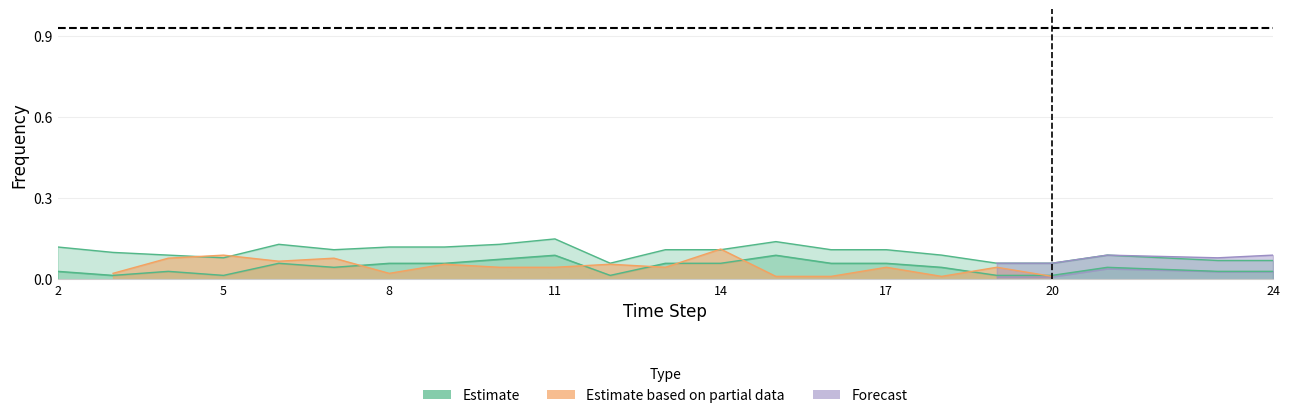

True or false: Bi0_Ar0 and Bi0_Ar0_upper intersect in this chart.

False